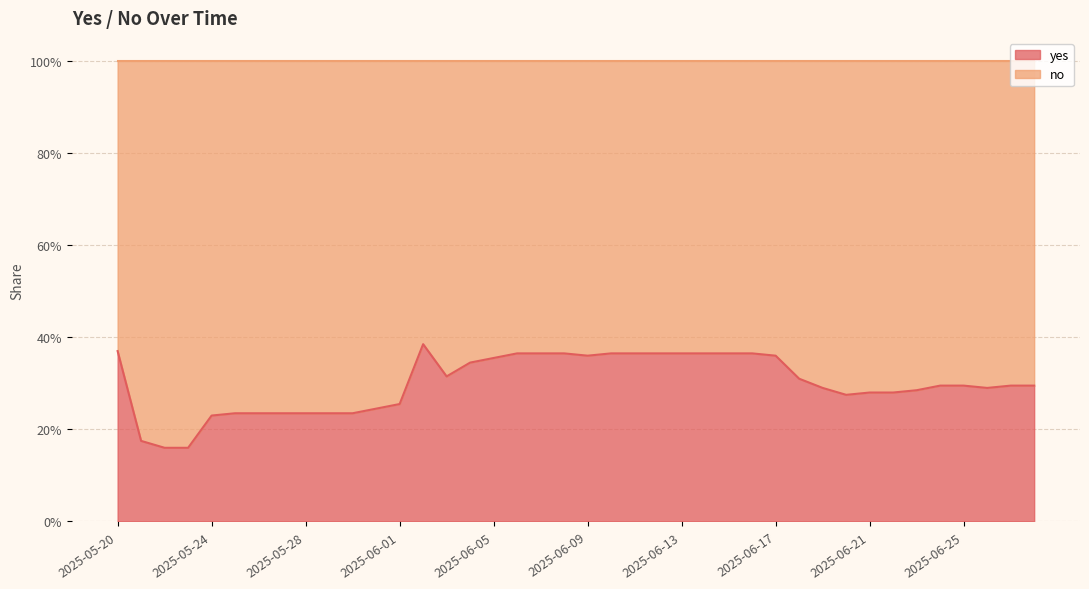

Where is the data nearest to the value 0?

2025-05-22